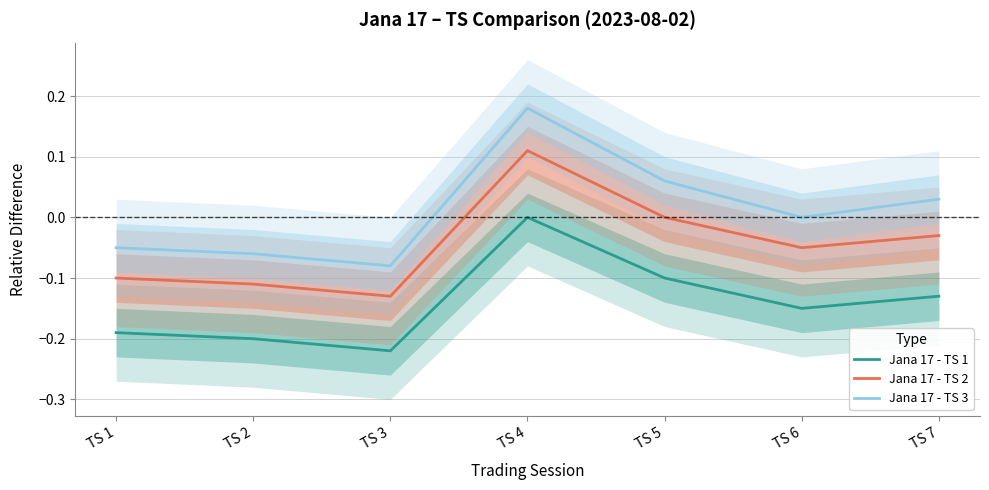

Does the chart display data point markers on the line(s)?

No